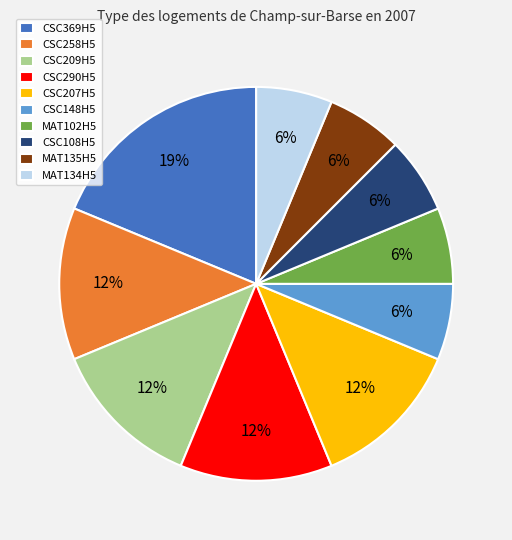

To the nearest percent, what percentage of the pie is CSC148H5?

6%